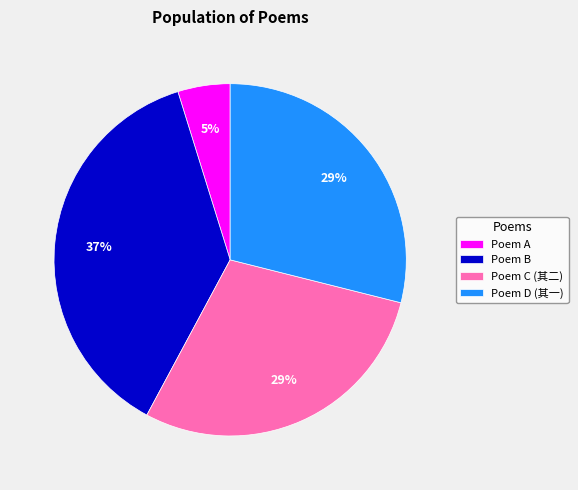

To the nearest percent, what portion does Poem B represent?

37%